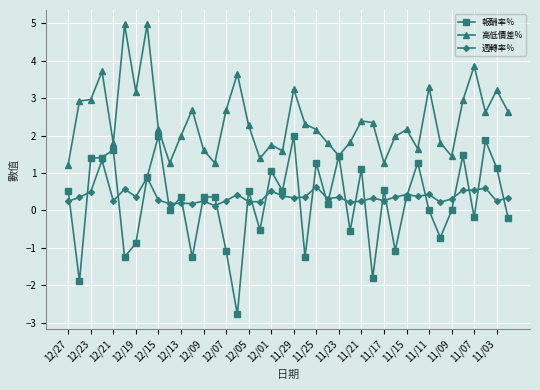

Does the chart have visible grid lines?

Yes